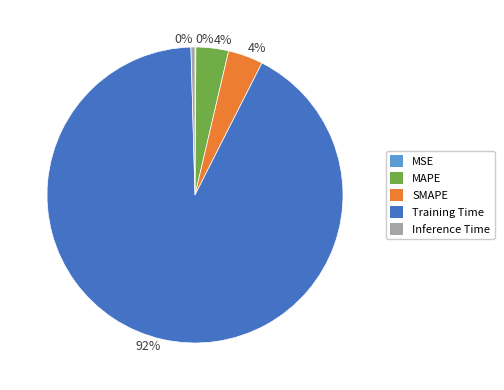

Is there a majority slice in this chart?

Yes